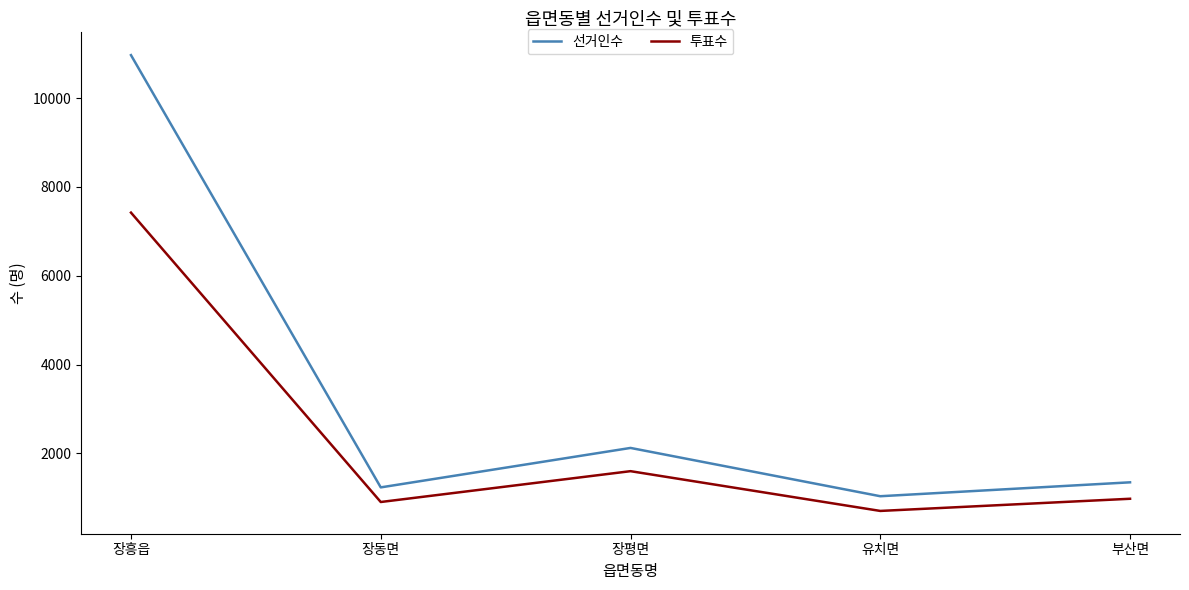

True or false: 투표수 has a value of 1483 at 부산면.

False